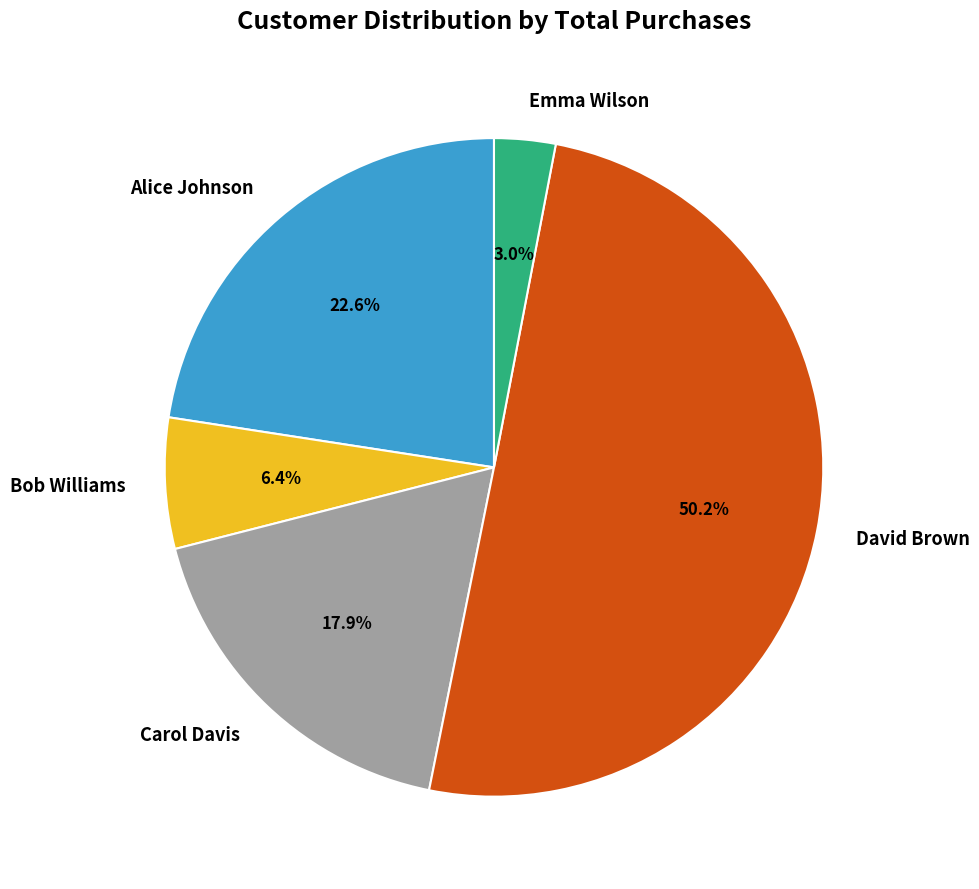

Rank the categories by value from lowest to highest.

Emma Wilson, Bob Williams, Carol Davis, Alice Johnson, David Brown